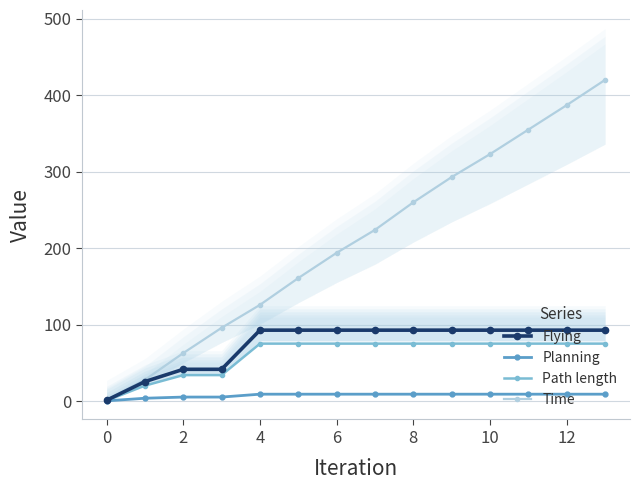

What is the difference between the maximum and minimum values in the Flying series?

91.6